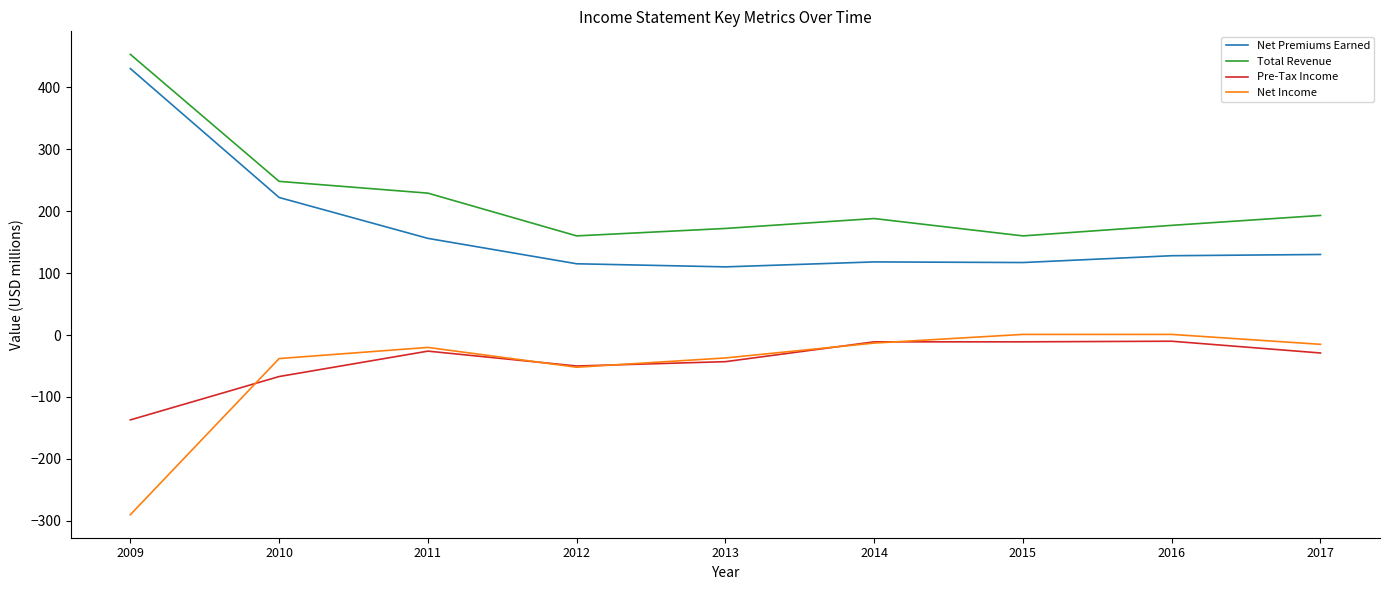

Where is Net Premiums Earned nearest to the value 270?

2010